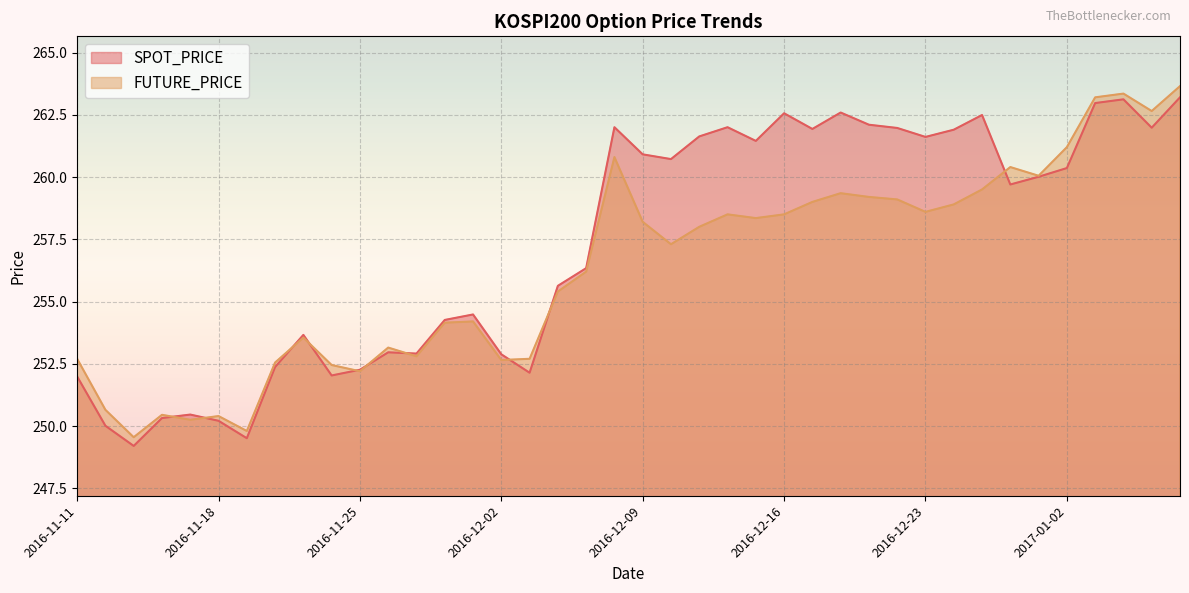

What is the difference between the SPOT_PRICE values at 2017-01-05 and 2016-11-30?

7.7